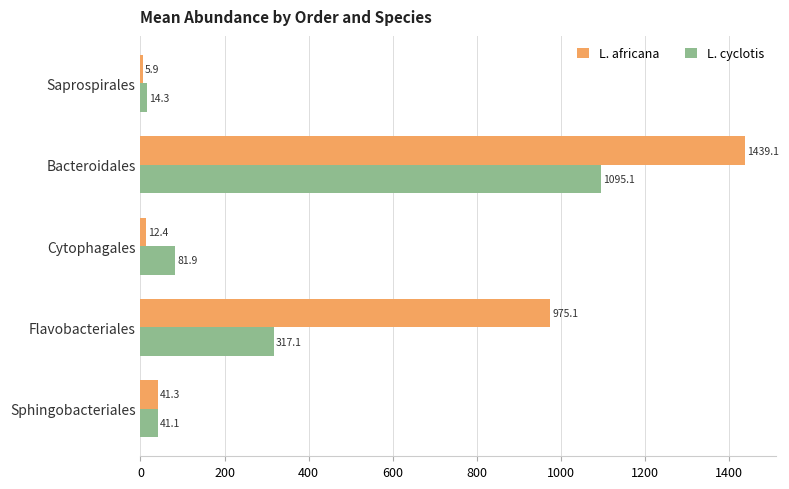

Which series has the largest range (max minus min)?

L. africana